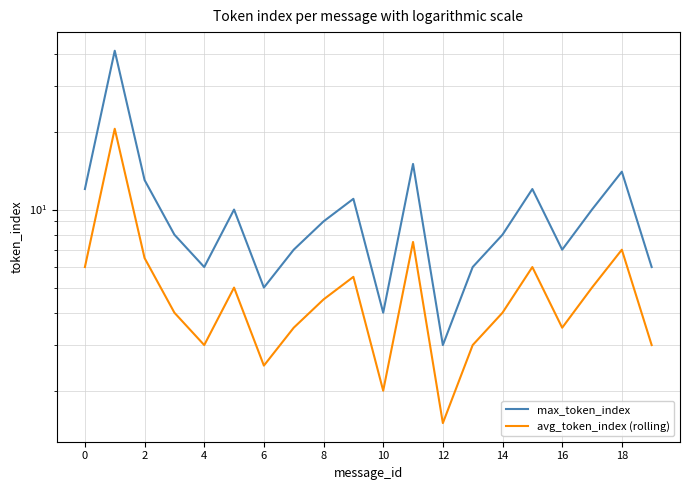

In avg_token_index (rolling), how many points are lower than both neighbors (excluding endpoints)?

5